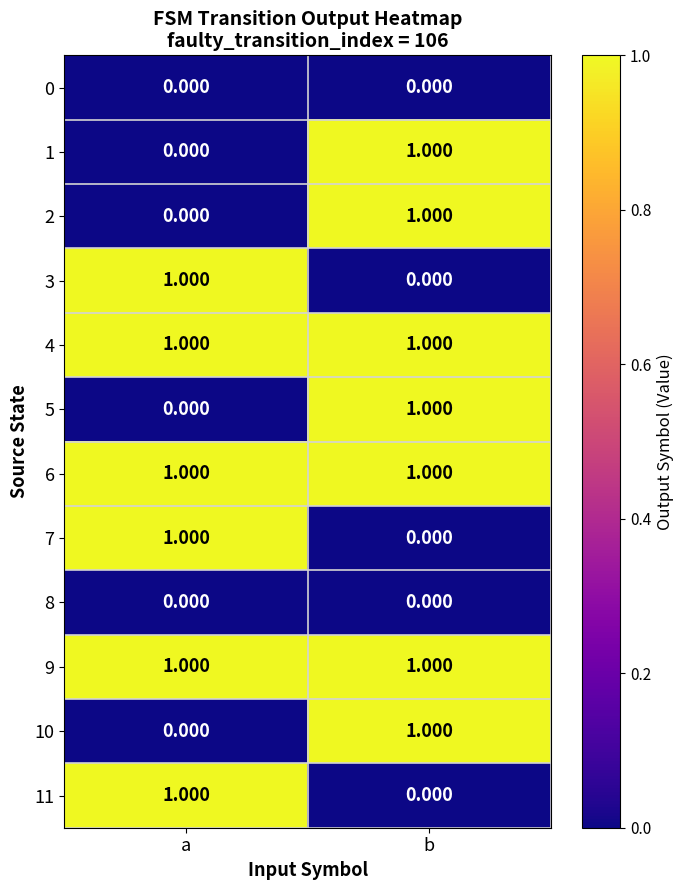

At which category is the sum across all series the highest?

b